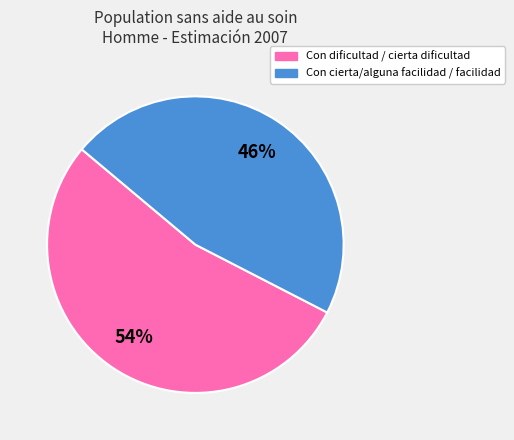

What is the smallest slice in the pie chart?

Con facilidad